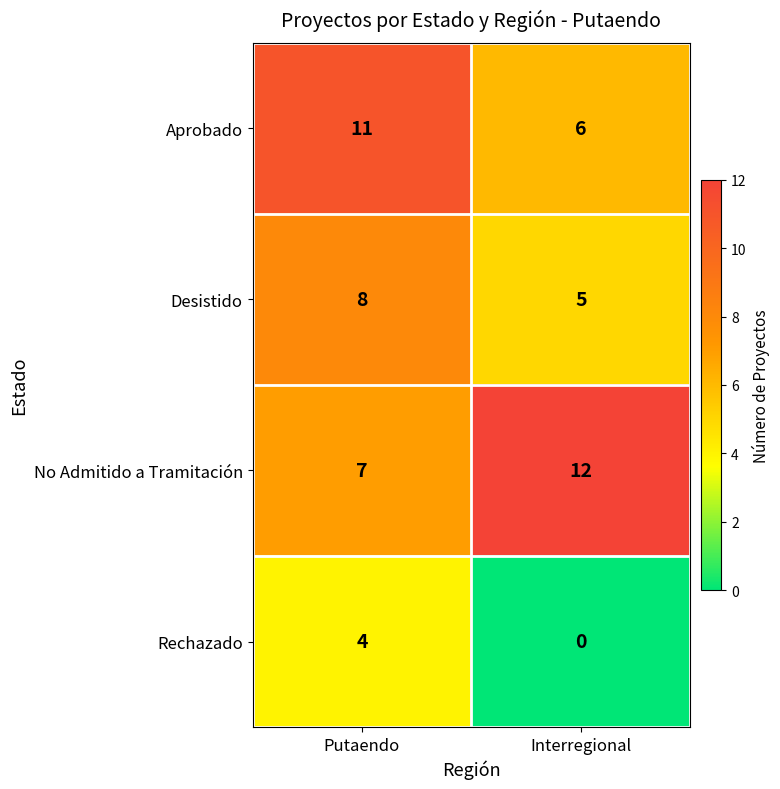

Read the Rechazado value at Putaendo.

4